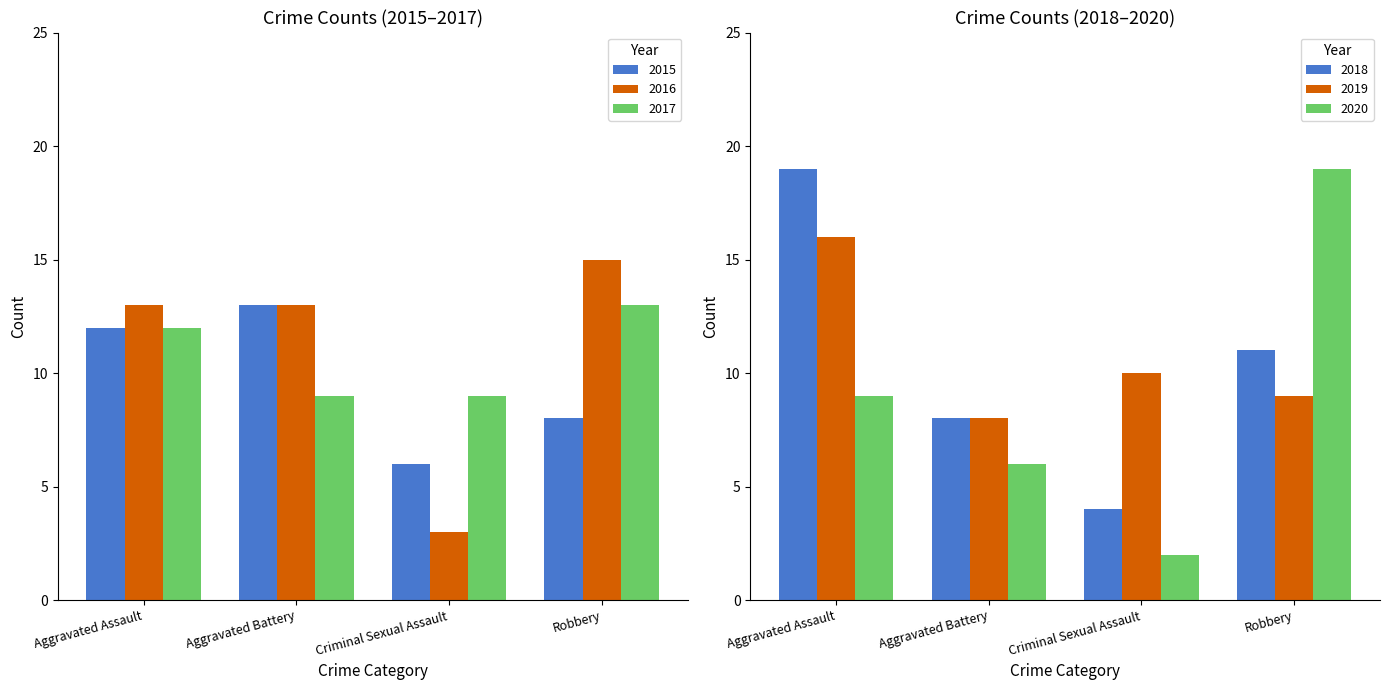

What are all the series names shown in the legend?

2015, 2016, 2017, 2018, 2019, 2020